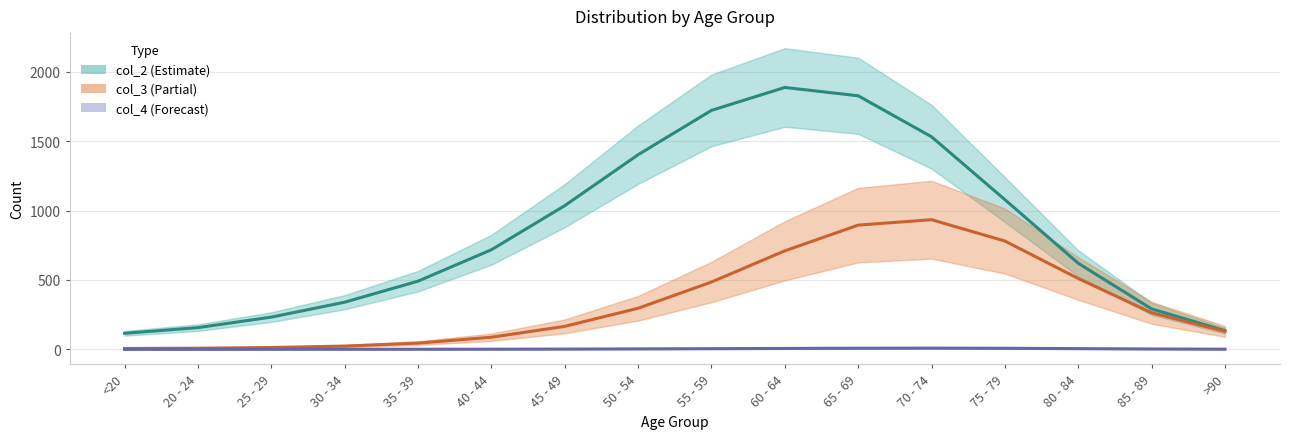

What position from the right is 25 - 29?

14